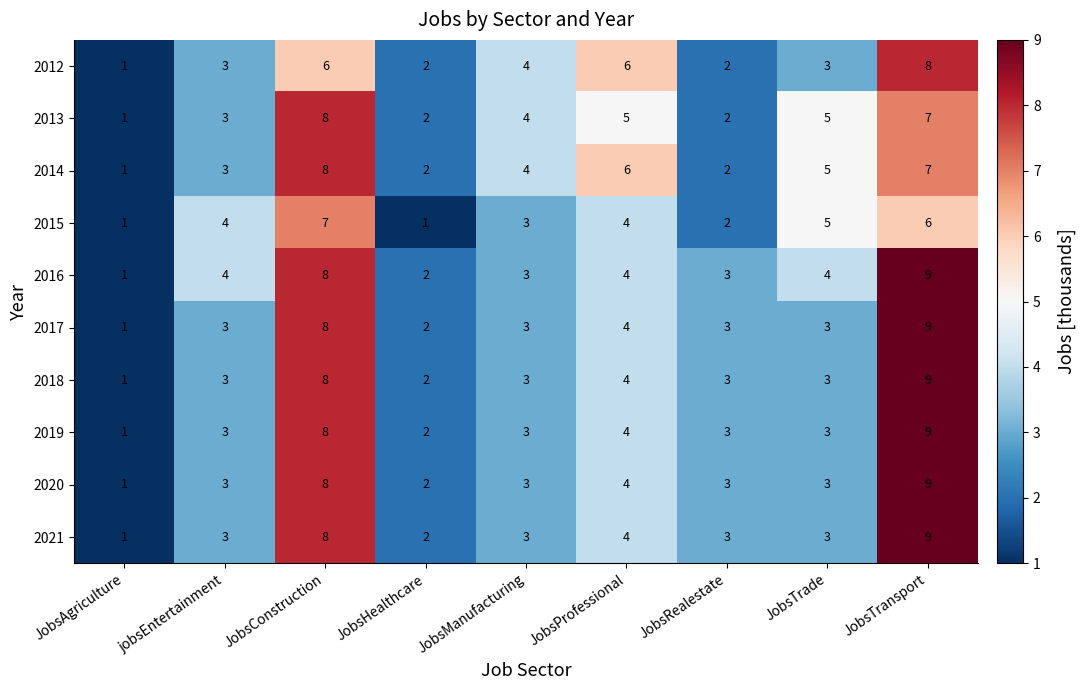

Between jobsEntertainment and JobsRealestate, which series saw the biggest shift?

2015